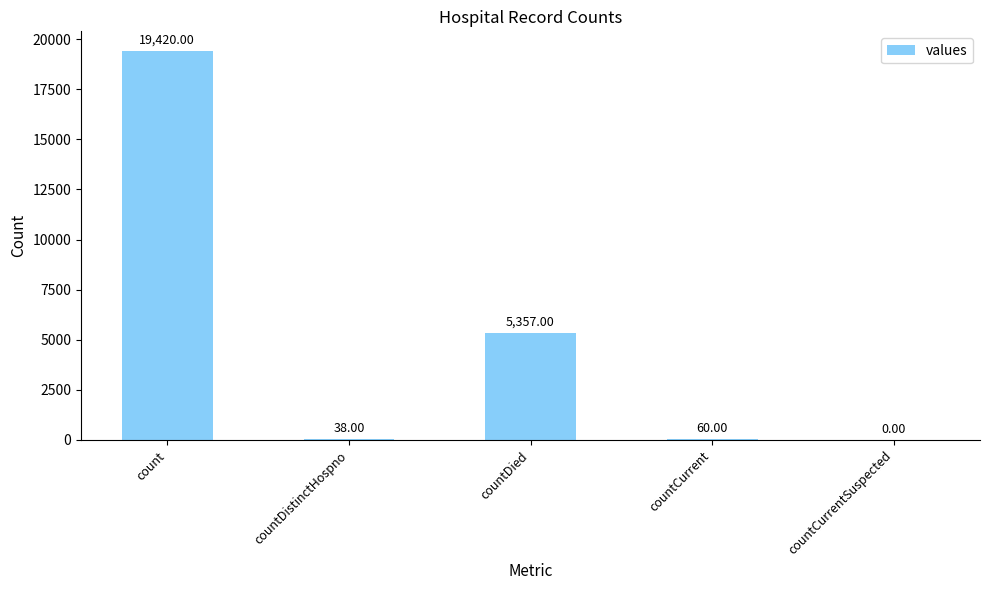

Which label corresponds to the largest value in the chart?

count